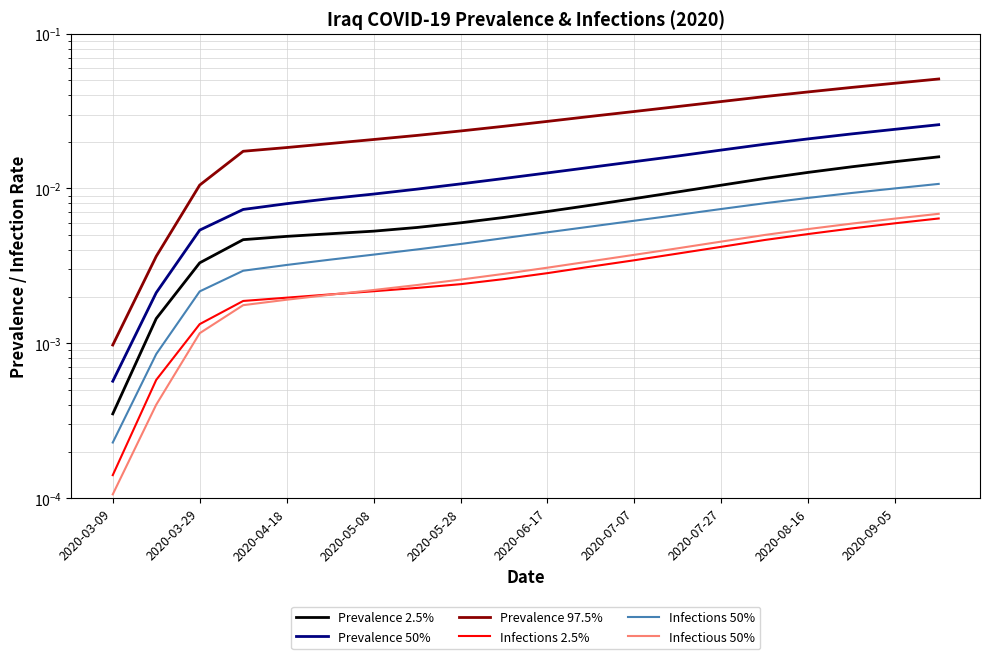

Is it true that Infections 50% equals 0.0 at 2020-07-27?

False